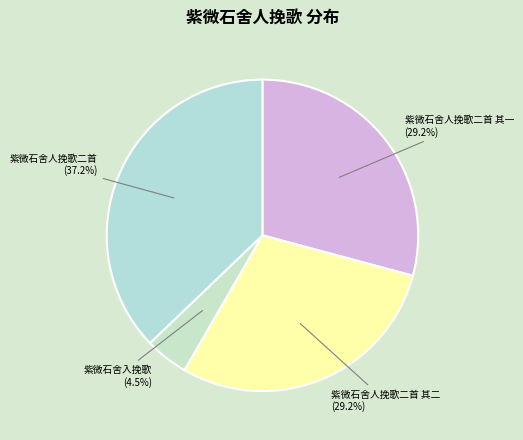

How many segments does this pie chart have?

4